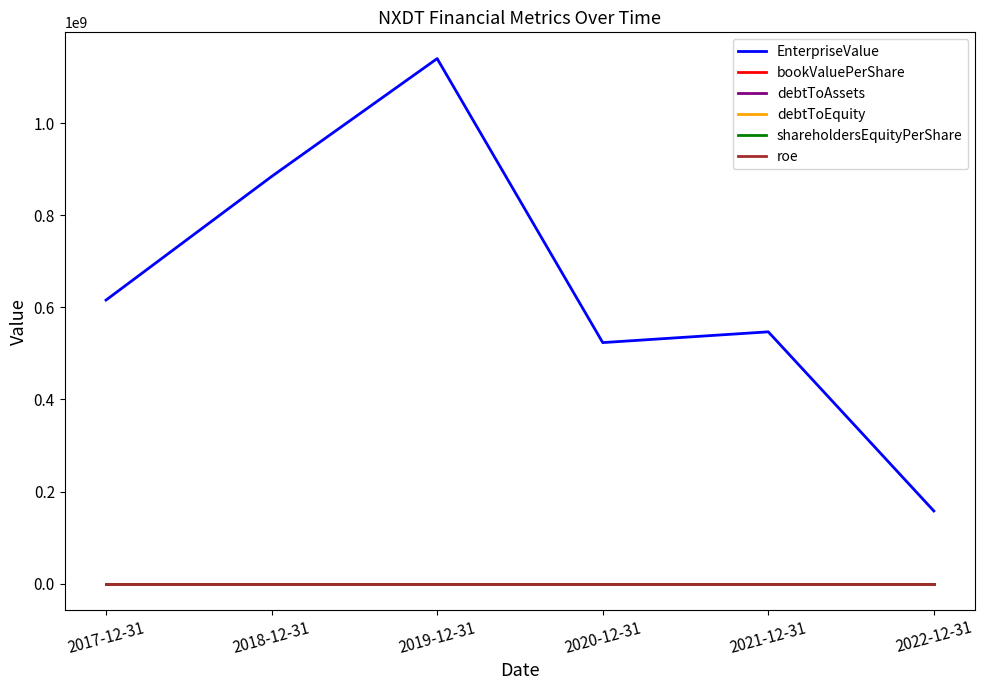

Does the chart display data point markers on the line(s)?

No